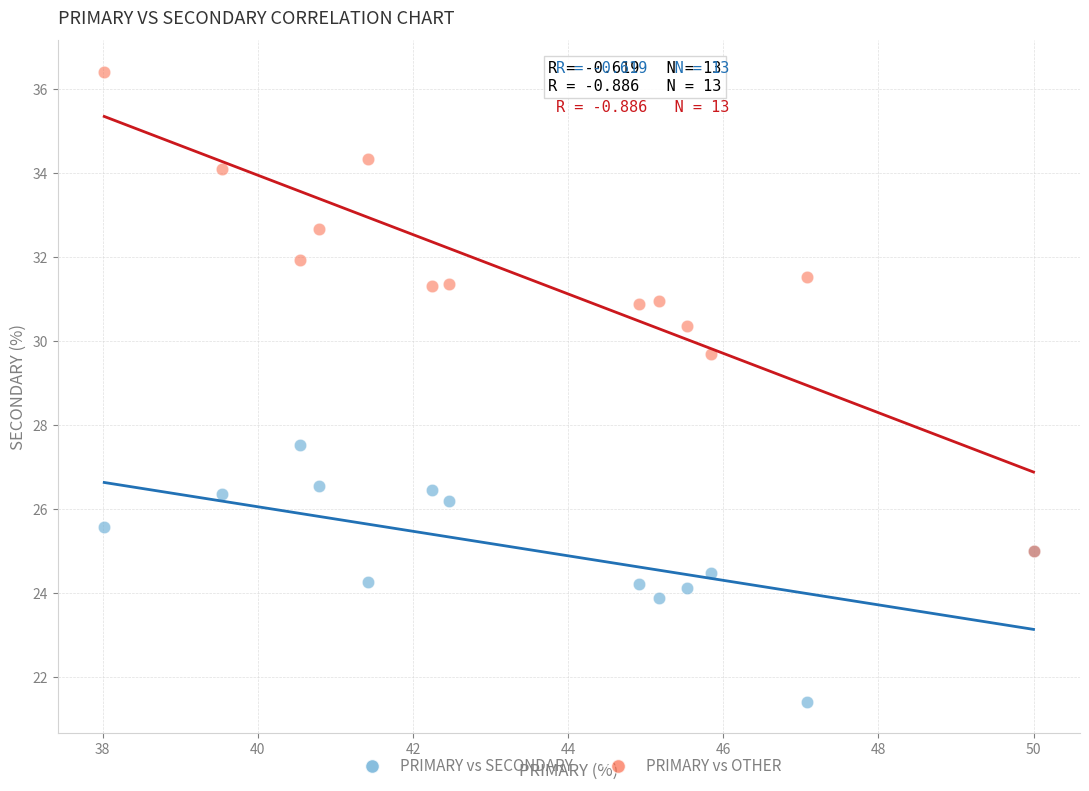

Which series has the widest spread of Y values?

PRIMARY vs OTHER